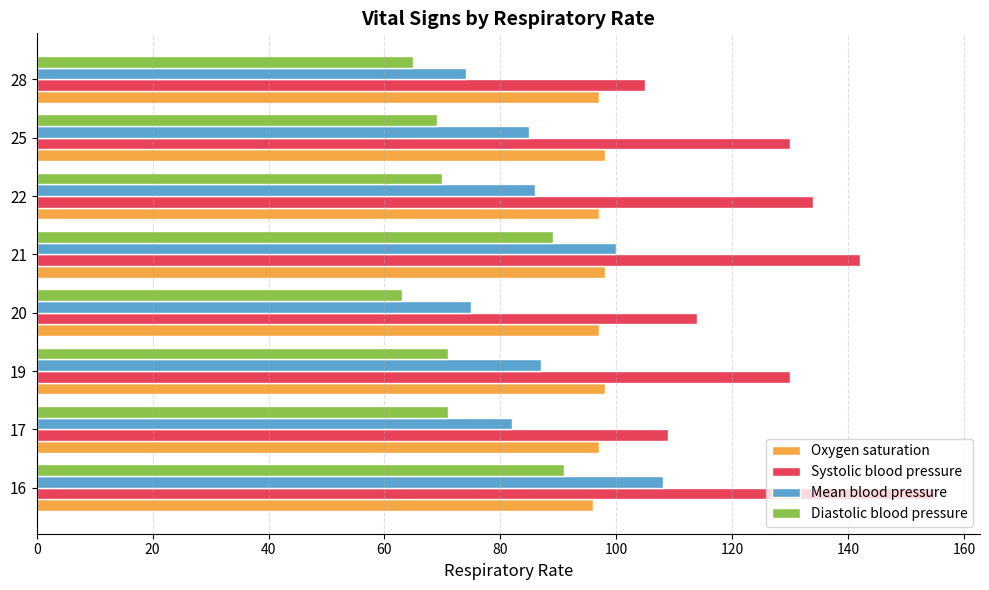

What value does the Diastolic blood pressure series have at 20, to the nearest 5?

65